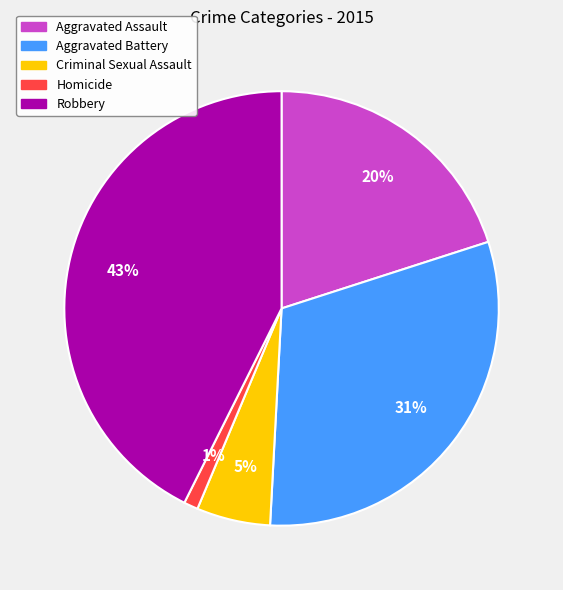

Is it true that Aggravated Battery is 37% of the pie?

False